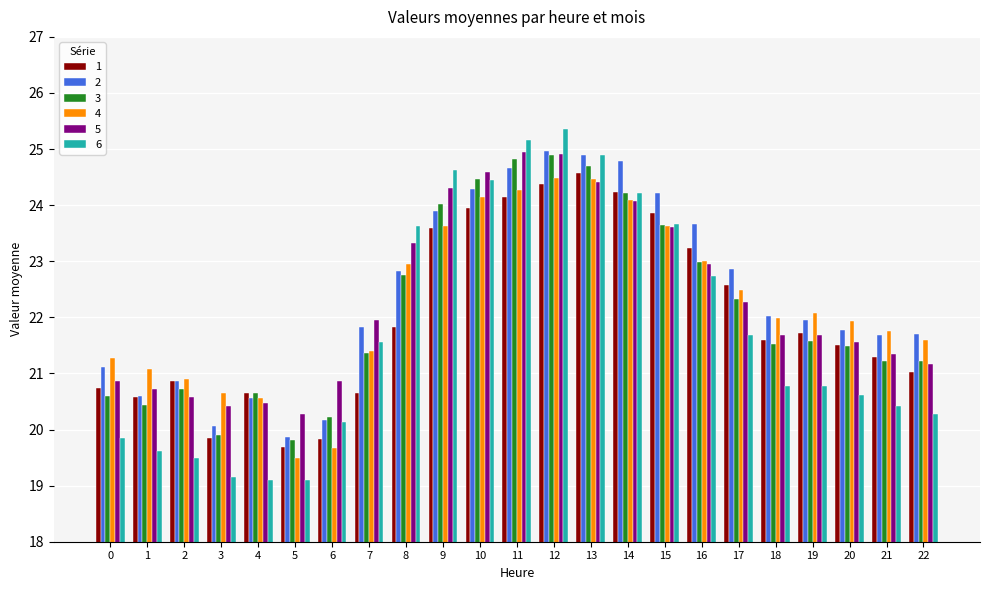

Is the value of 2 at 10 greater than the value of 5 at 10?

No